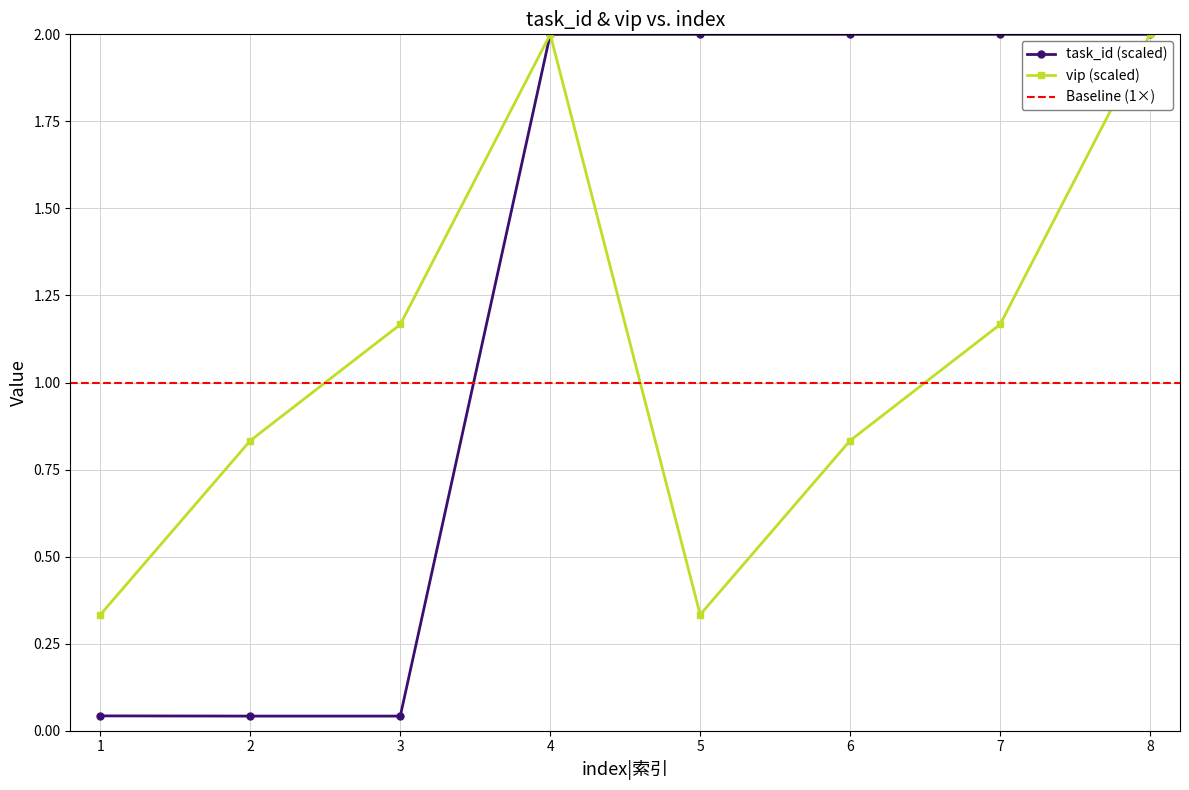

Which series has the largest range (max minus min)?

task_id